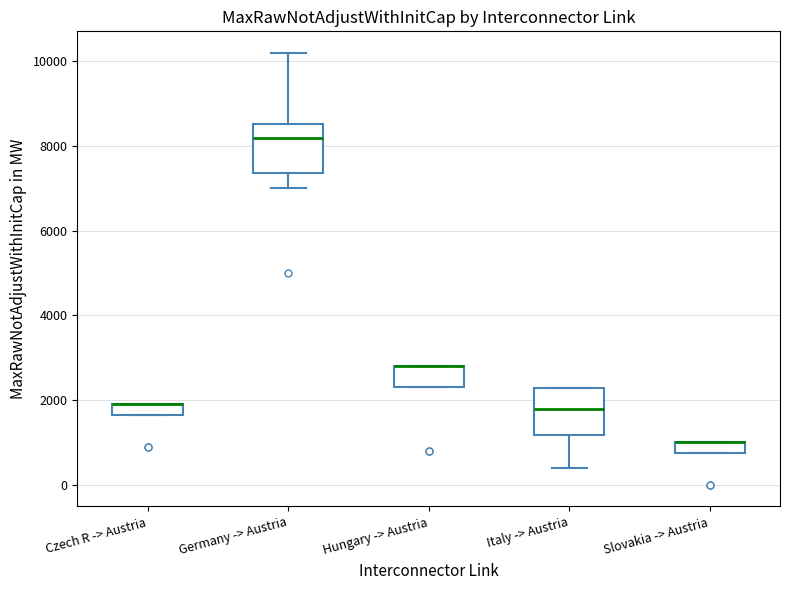

Where is the lower edge of the box for Italy -> Austria on the y-axis? The values are not printed on the chart, so give them approximately, as read against the axis.

1200